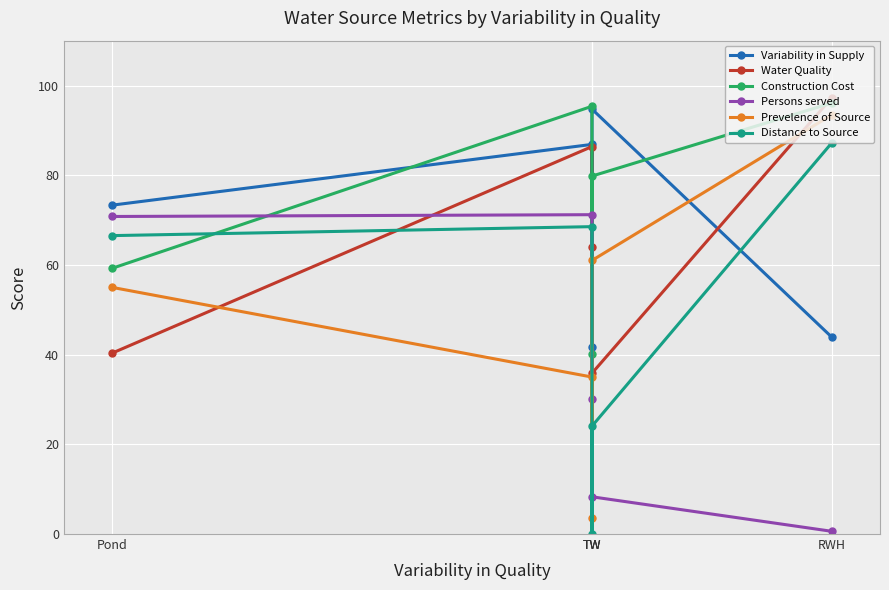

Between Pond and TW, which series saw the biggest shift?

Water Quality